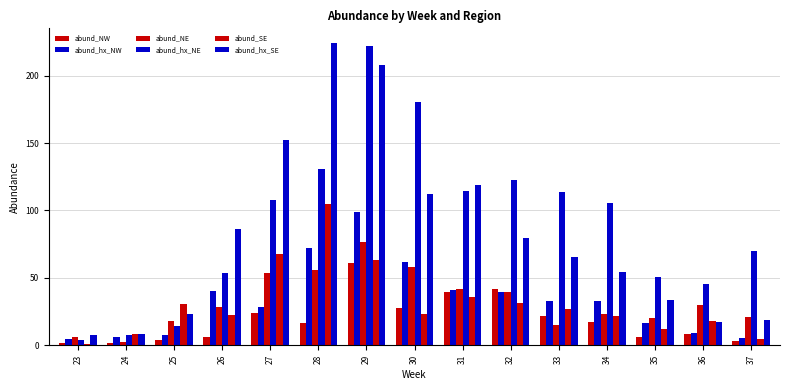

Count the number of categories in the chart.

15